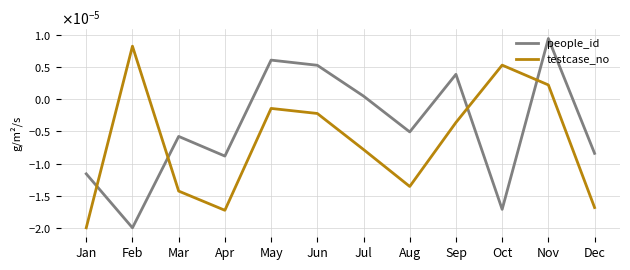

The value of people_id at Aug is -0.0. True or false?

True